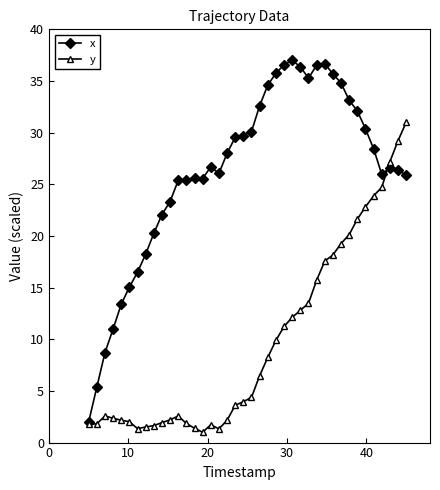

Which series has the largest range (max minus min)?

x